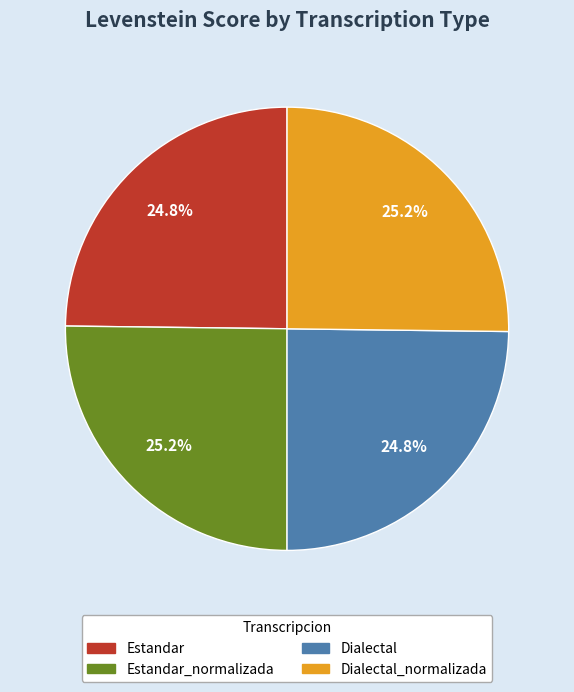

Is Dialectal_normalizada the majority of the pie?

No